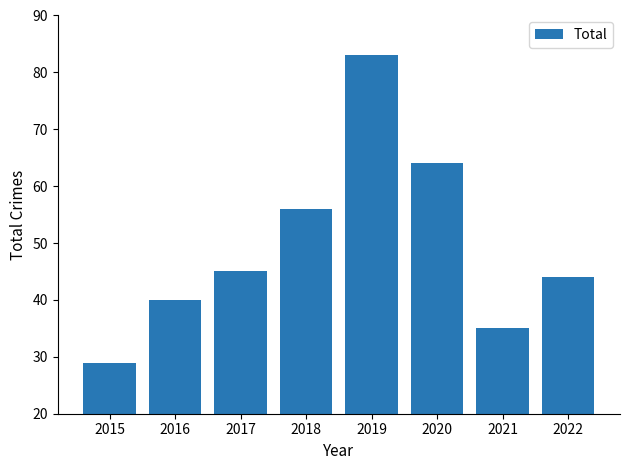

Between 2016 and 2015, which is larger?

2016